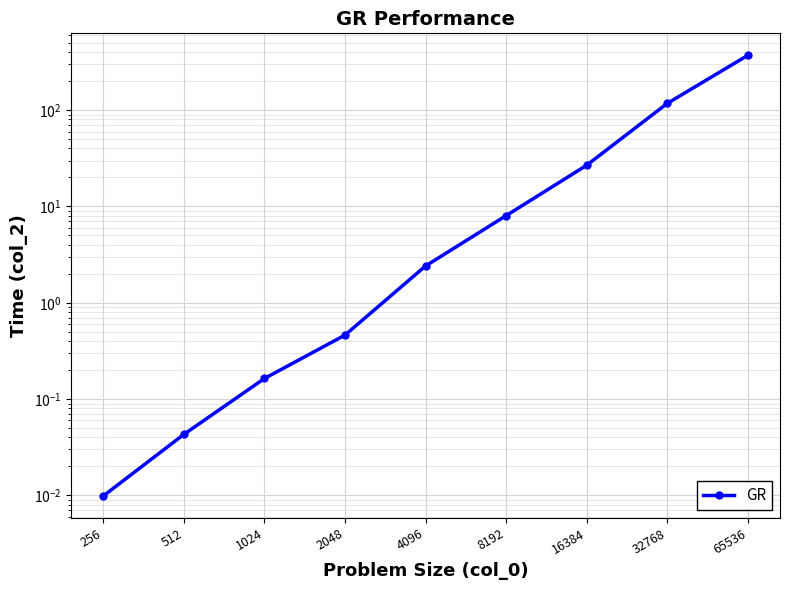

True or false: the data shows 117.4 at 32768.

True